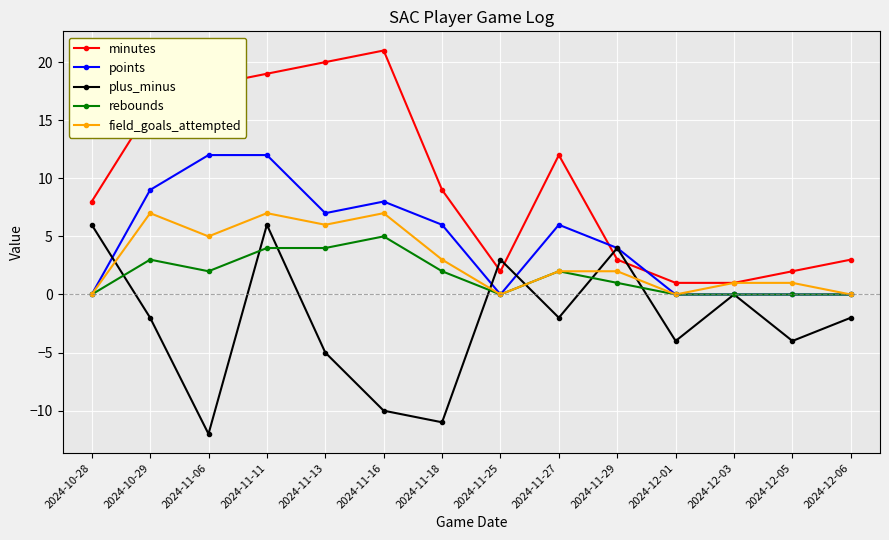

What are all the series names shown in the legend?

minutes, points, plus_minus, rebounds, field_goals_attempted